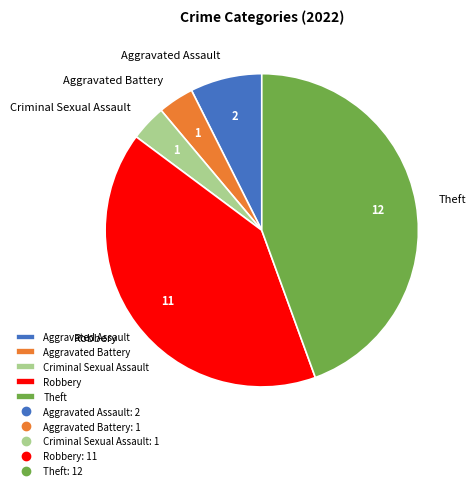

Approximately how many times larger is the value at Robbery compared to Theft?

0.9